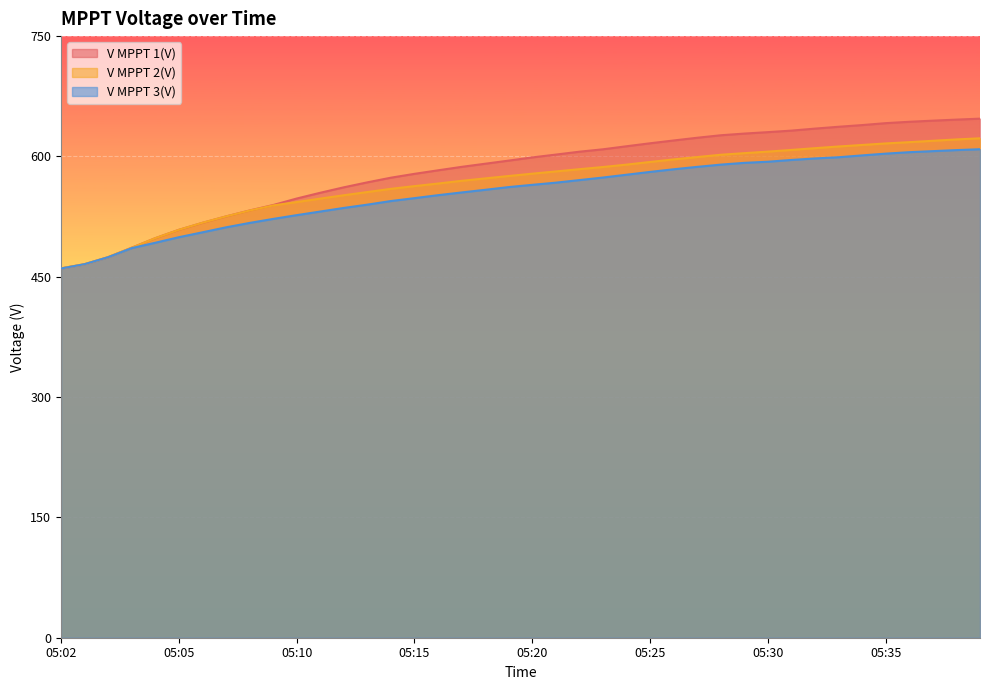

What is the minimum value for V MPPT 1(V)?

460.4